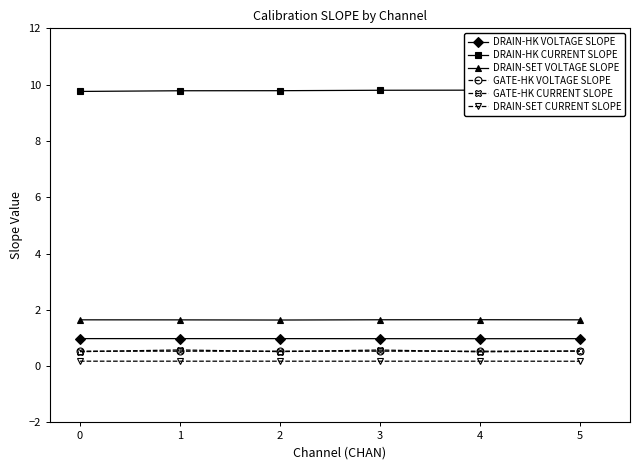

How many lines are shown in the chart?

6